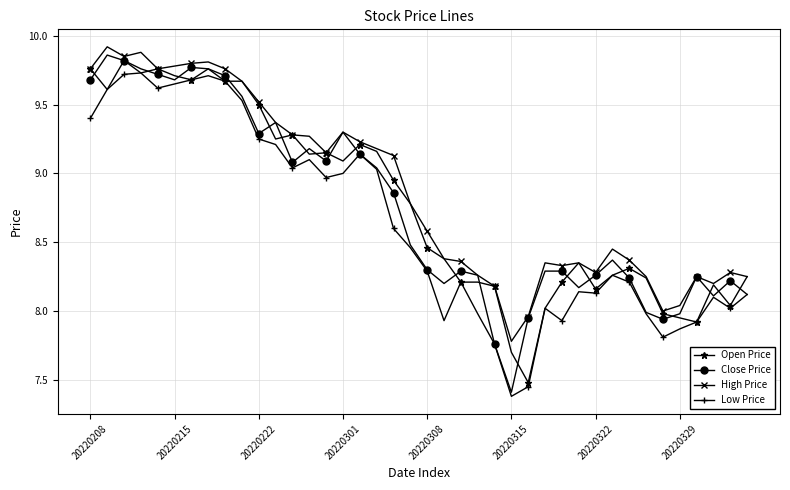

What is the sum of all Close Price values?

350.6